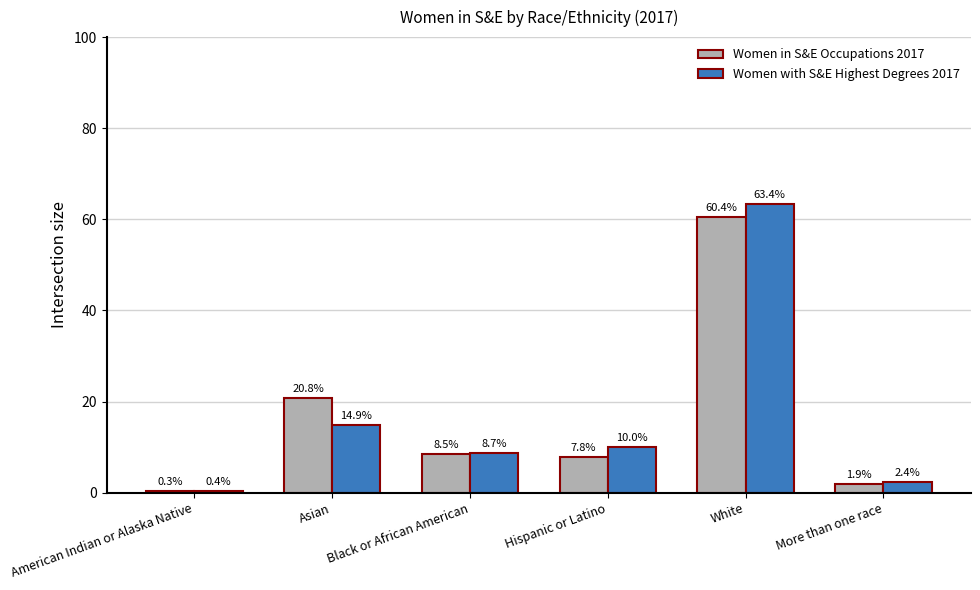

How many groups of bars are there?

6